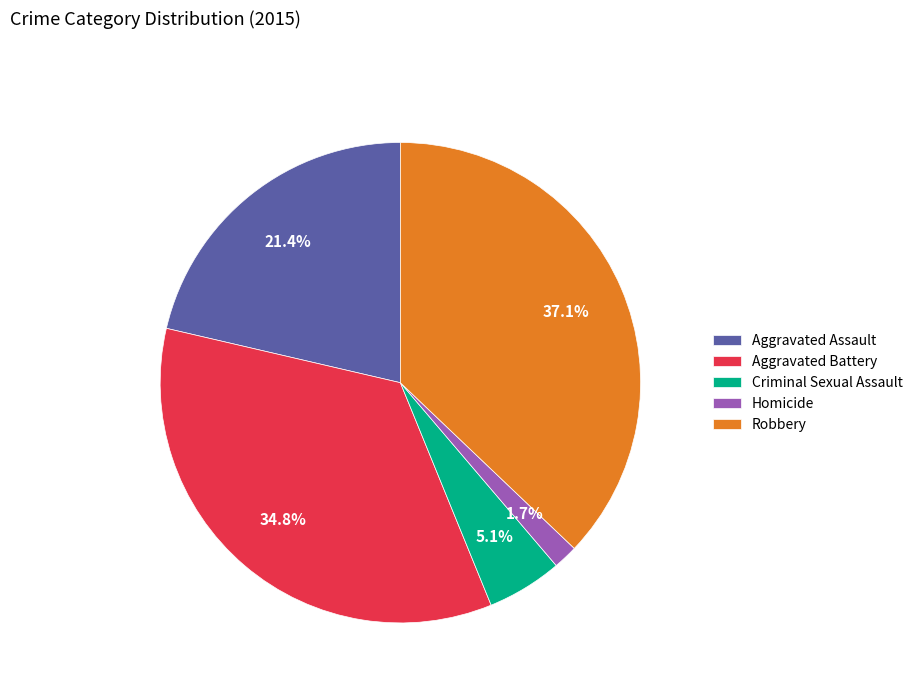

Which slice is the smallest?

Homicide